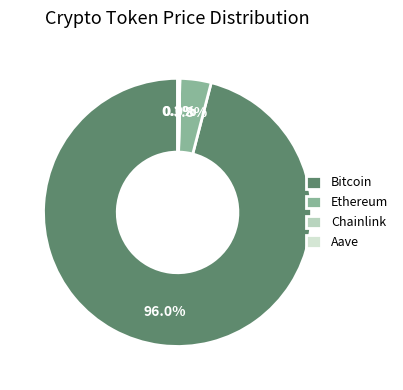

To the nearest percent, what is the difference between the largest and smallest slice percentages?

96%